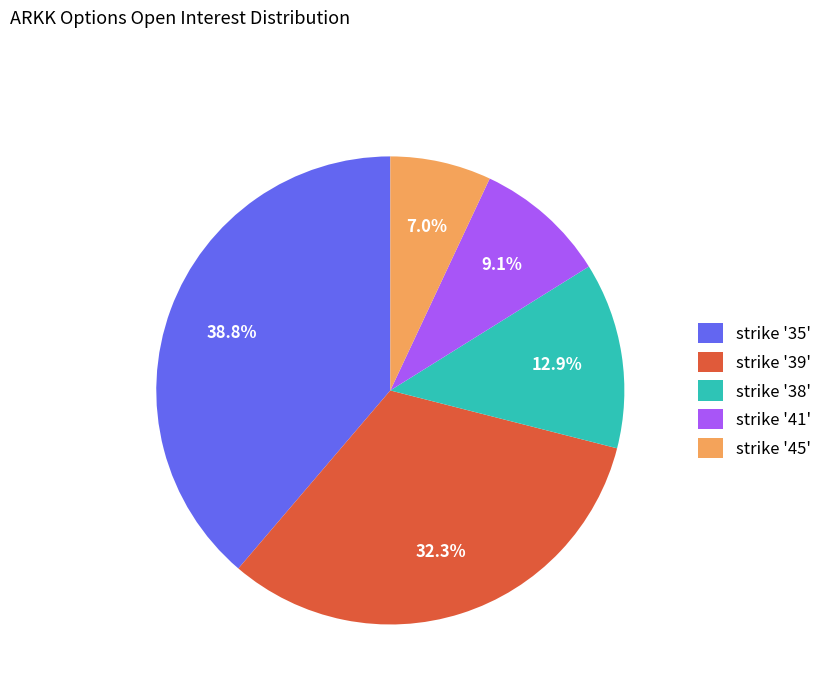

Is there any slice that represents more than half of the pie?

No